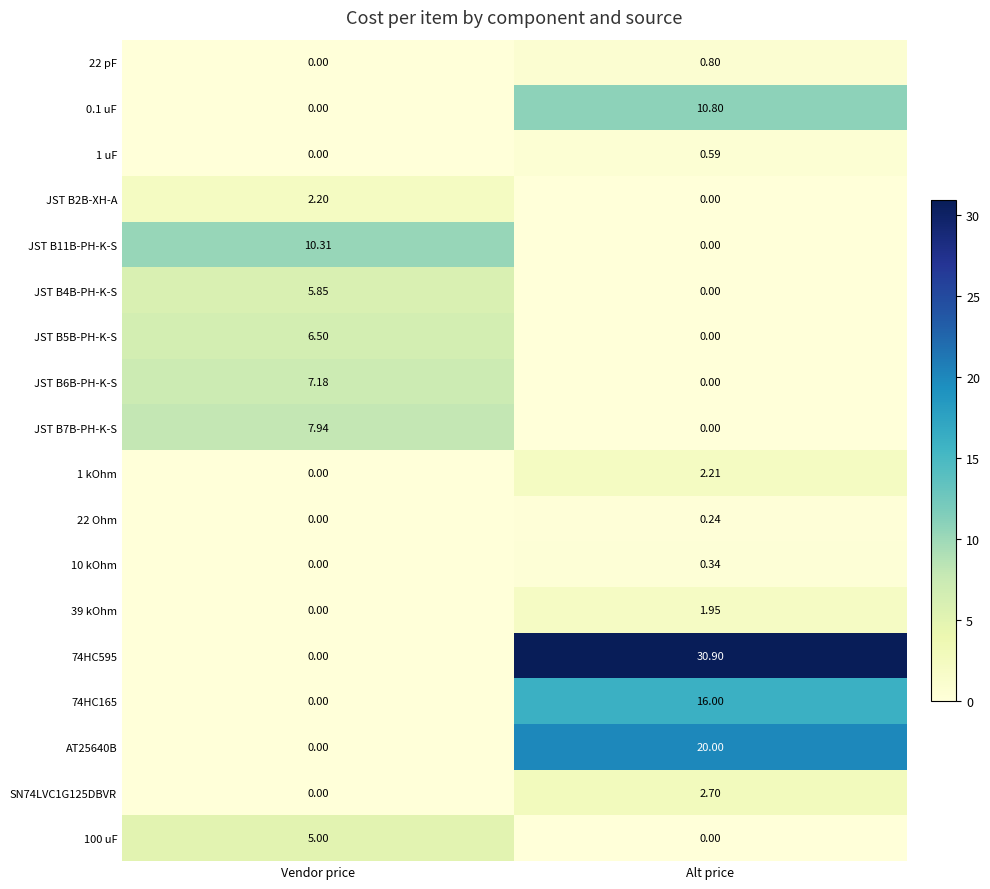

List the labels in order of 10 kOhm value, smallest first.

Vendor price, Alt price